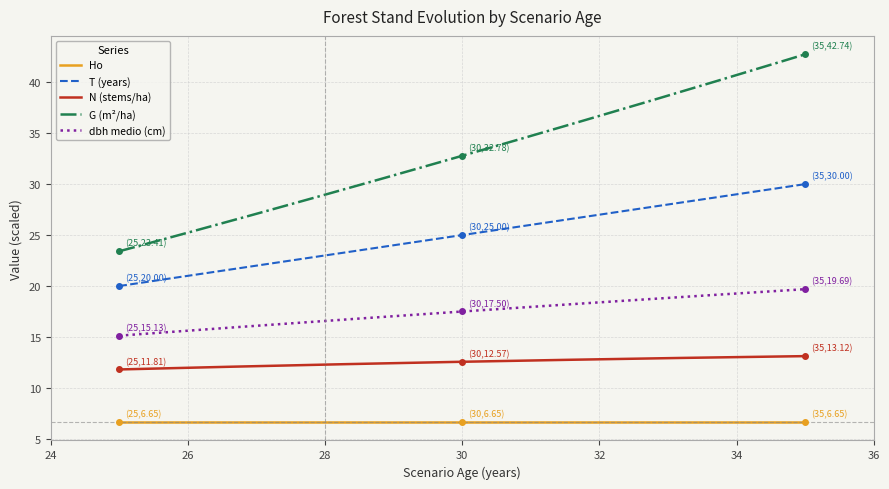

What is the sum of all G values?

98.9